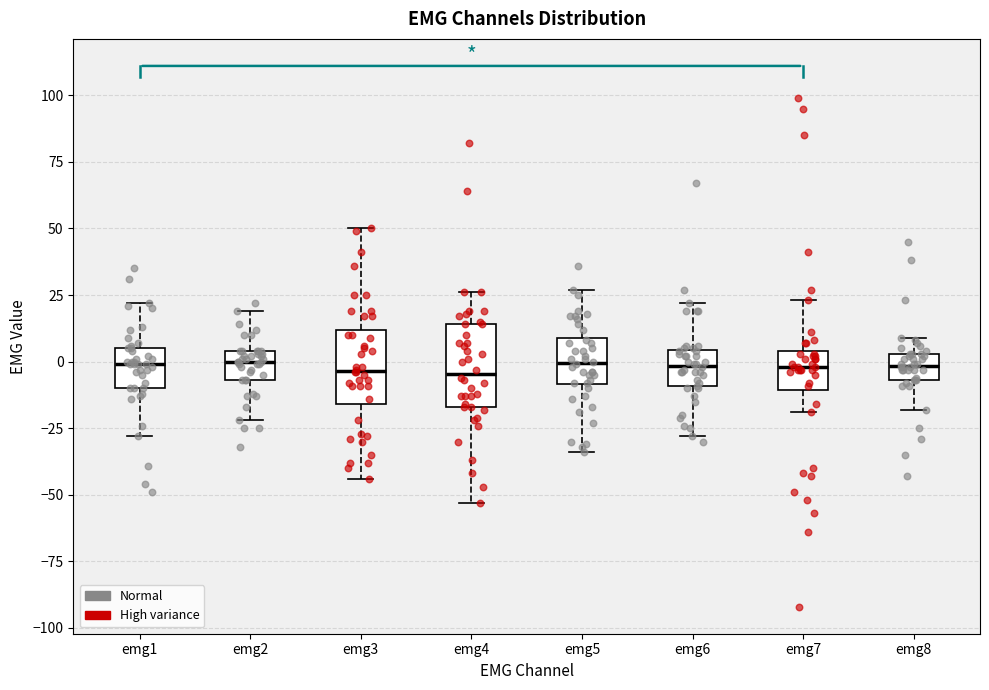

Where is the upper edge of the box for emg4 on the y-axis? The values are not printed on the chart, so give them approximately, as read against the axis.

15